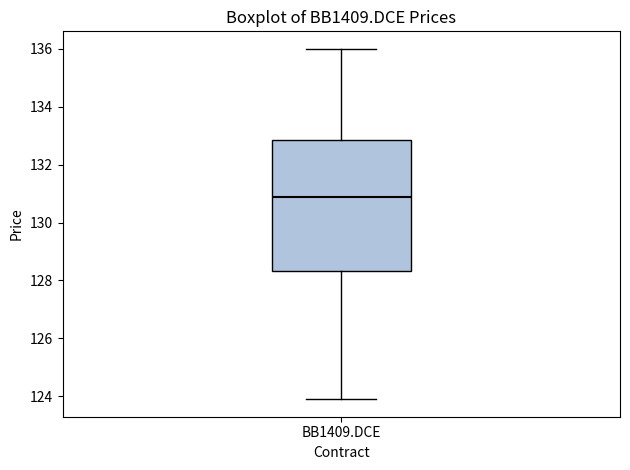

Where does the upper whisker of the box for BB1409.DCE end on the y-axis? The values are not printed on the chart, so give them approximately, as read against the axis.

136.0